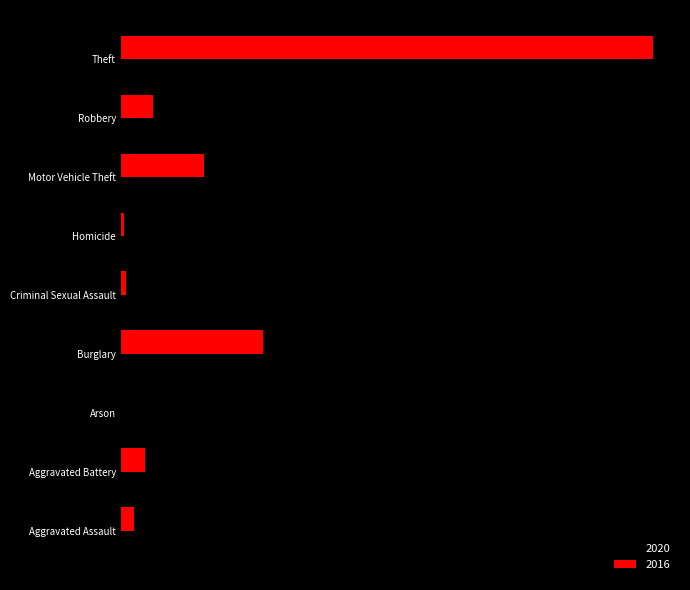

What are all the series names shown in the legend?

2020, 2016